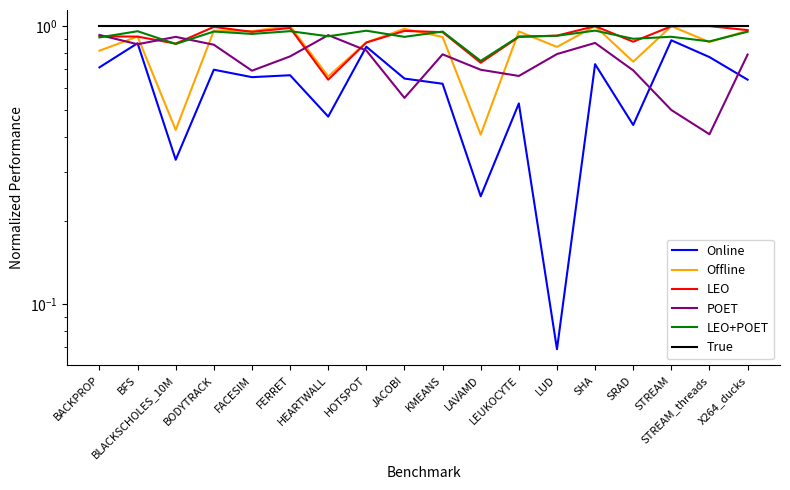

Which series has the largest range (max minus min)?

Online